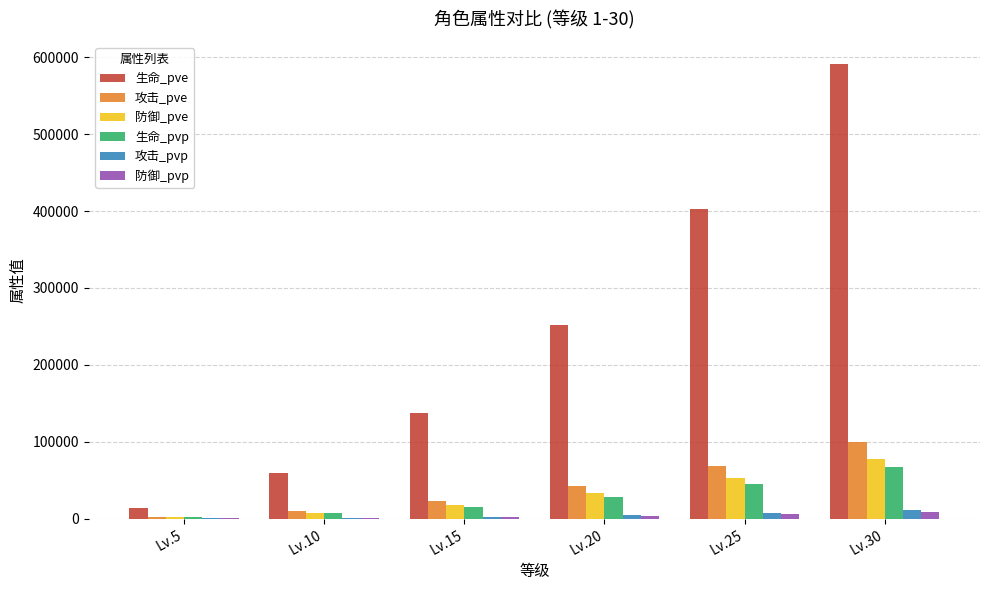

Is the value of 生命_pvp at Lv.5 greater than the value of 防御_pve at Lv.15?

No